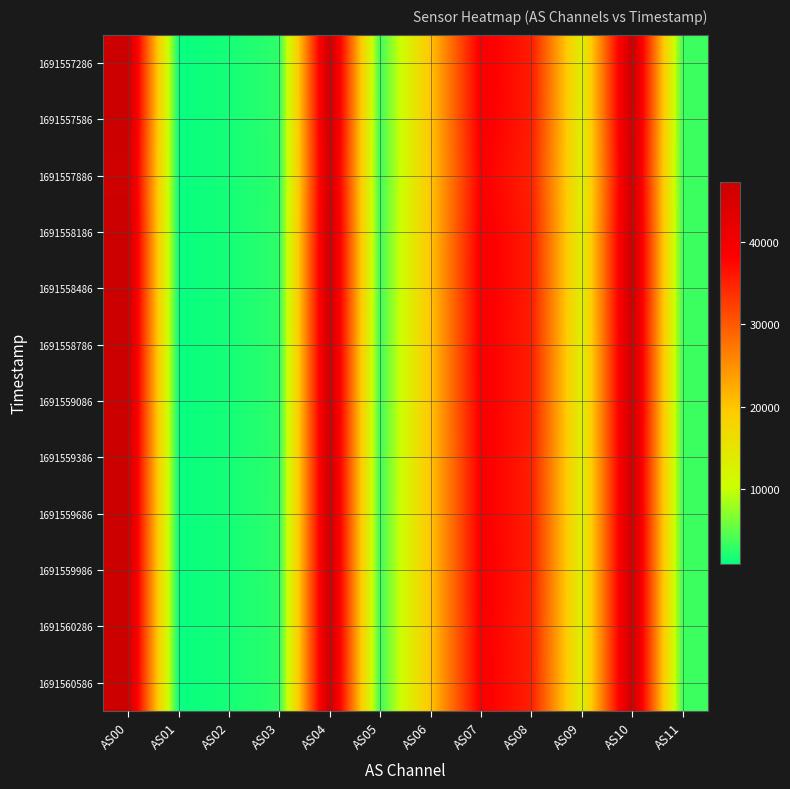

Between AS08 and AS06, which is larger?

AS08